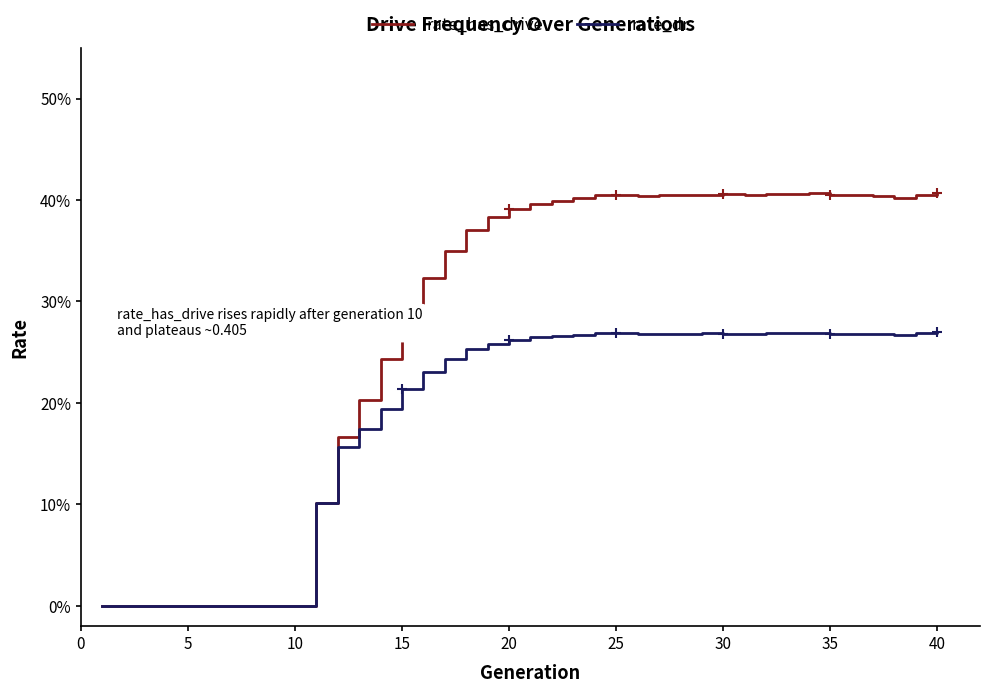

True or false: rate_has_drive and rate_dr cross at least once.

False